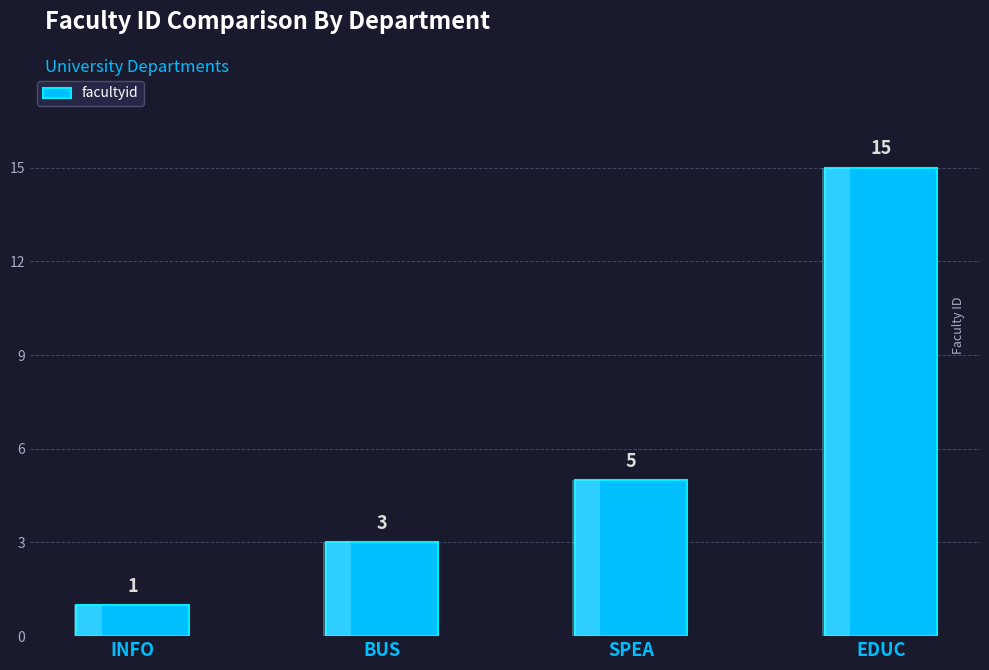

At which category does the chart reach its peak across all series?

EDUC